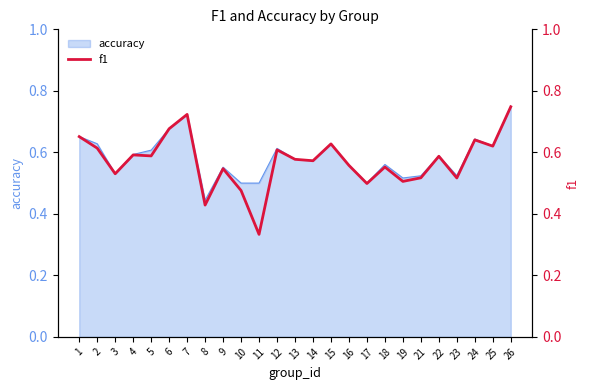

How many points are lower than both their immediate neighbors (excluding endpoints)?

9